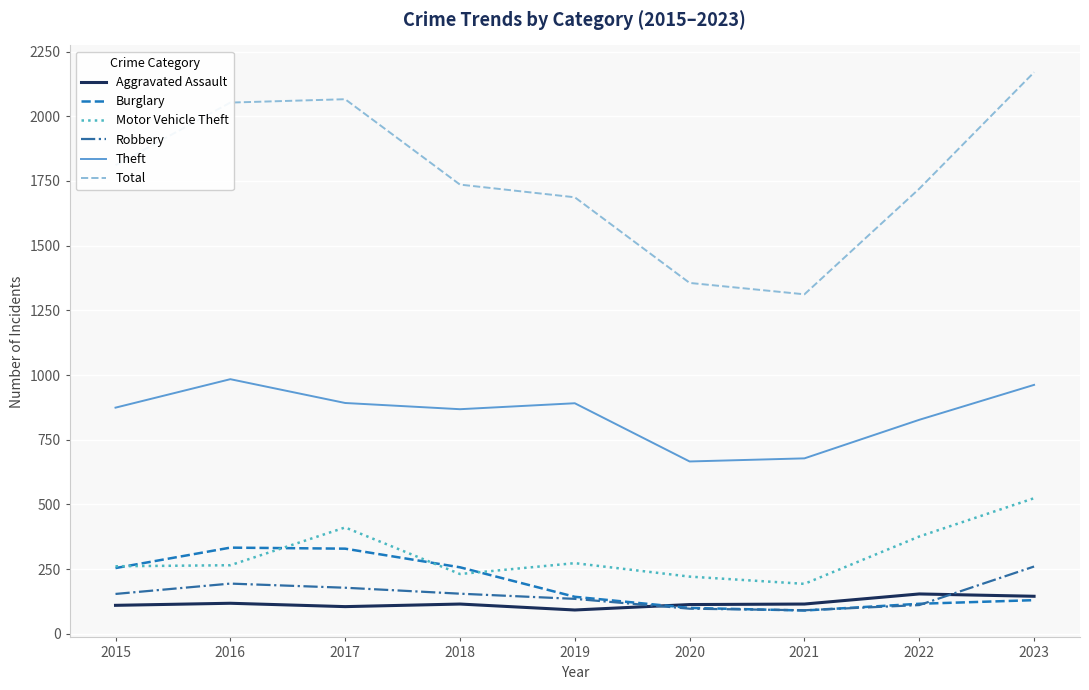

List the series in order of their peak value, highest first.

Total, Theft, Motor Vehicle Theft, Burglary, Robbery, Aggravated Assault